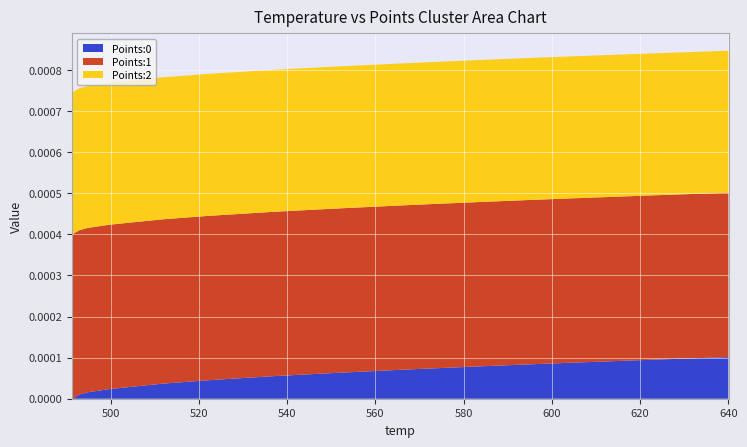

Reading left to right, transcribe all the data shown in this chart.

Points:0: 0.0	0.0	0.0	0.0	0.0	0.0	0.0	0.0	0.0	0.0	0.0	0.0	0.0	0.0	0.0	0.0	0.0	0.0	0.0	0.0
Points:1: 0.0	0.0	0.0	0.0	0.0	0.0	0.0	0.0	0.0	0.0	0.0	0.0	0.0	0.0	0.0	0.0	0.0	0.0	0.0	0.0
Points:2: 0.0	0.0	0.0	0.0	0.0	0.0	0.0	0.0	0.0	0.0	0.0	0.0	0.0	0.0	0.0	0.0	0.0	0.0	0.0	0.0